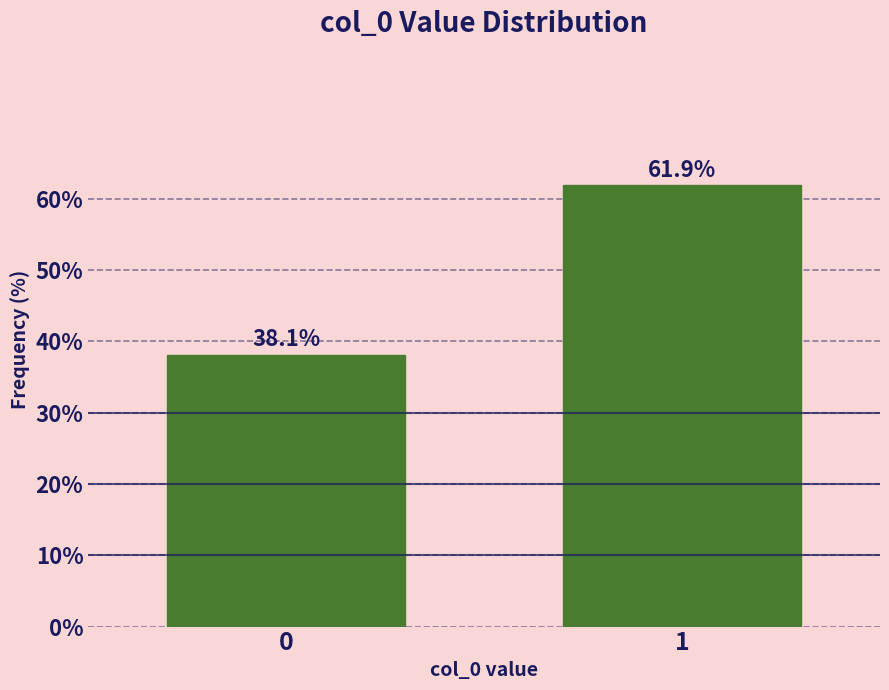

Reading left to right, what are all the values shown in this chart?

0=38.1	1=61.9